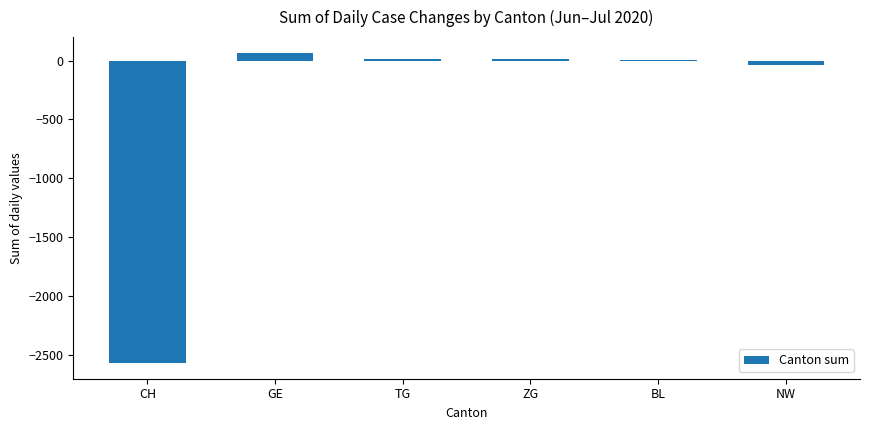

True or false: the data shows -2572 at CH.

True